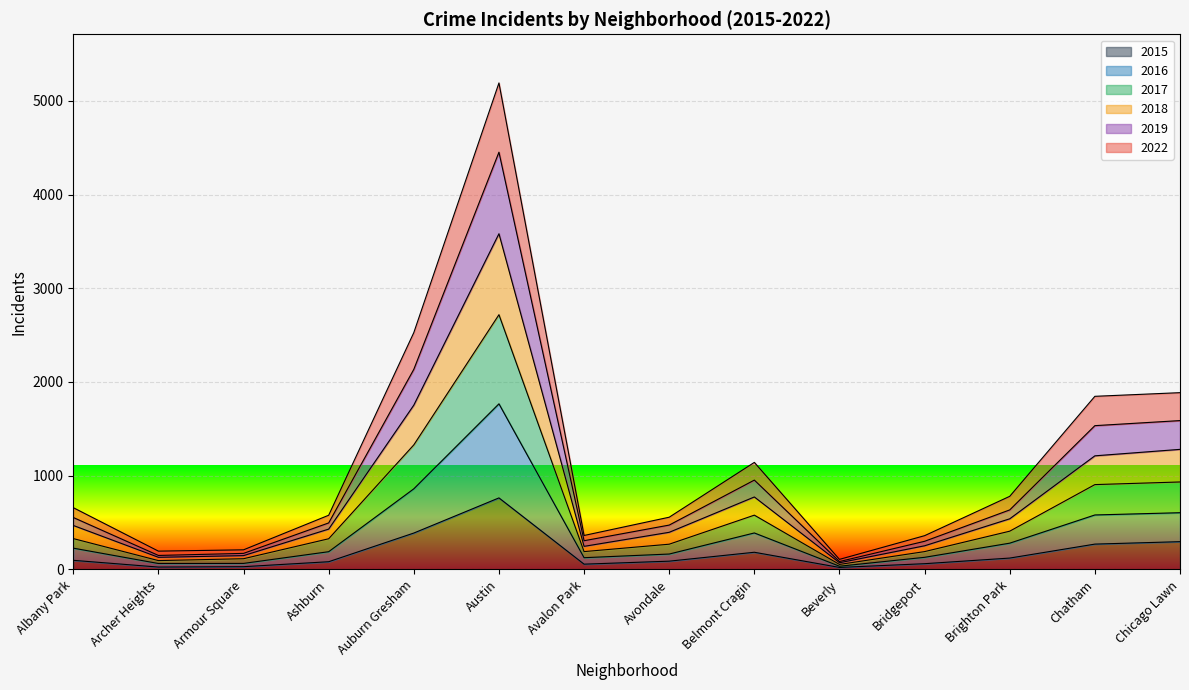

Does the chart display data point markers on the line(s)?

No